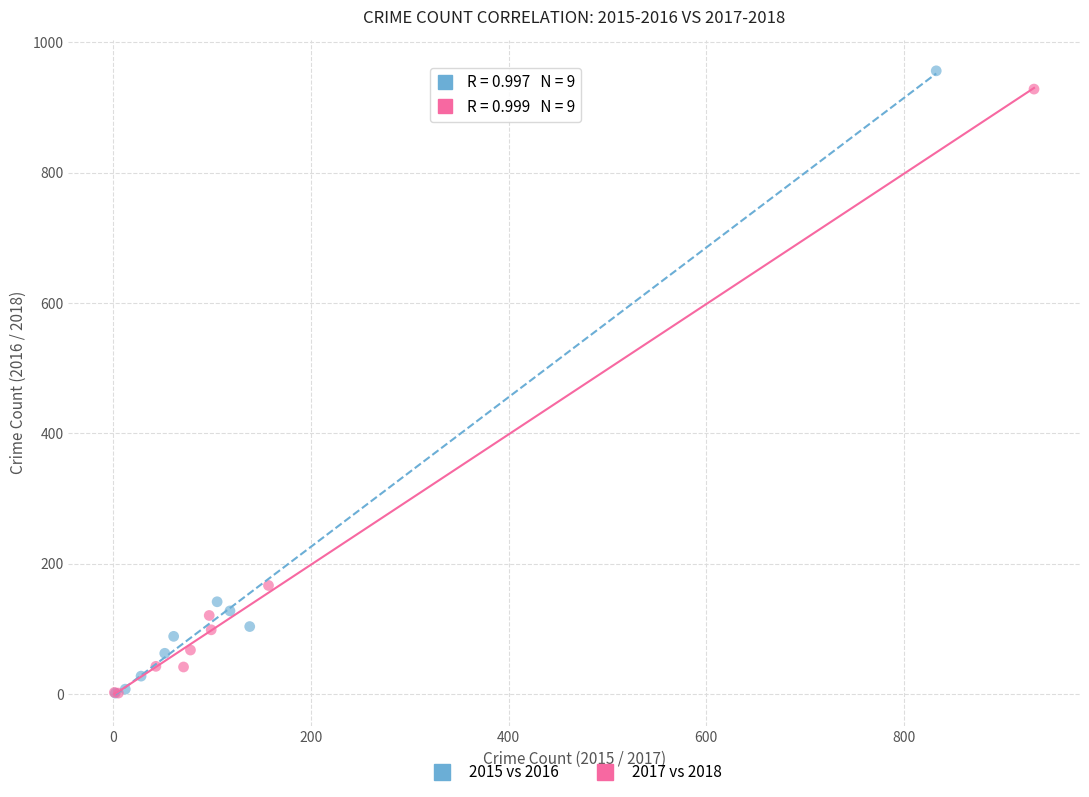

Which series has the widest spread of Y values?

2015 vs 2016